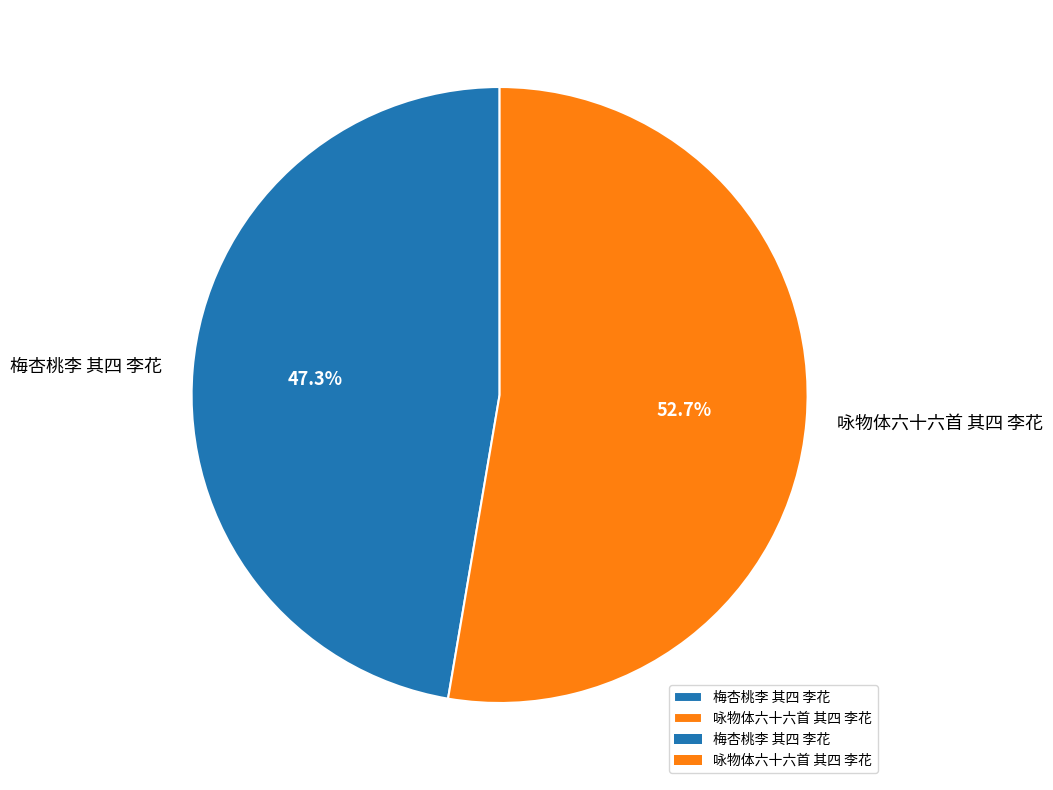

What percentage is the 咏物体六十六首 其四 李花 slice, to the nearest percent?

53%